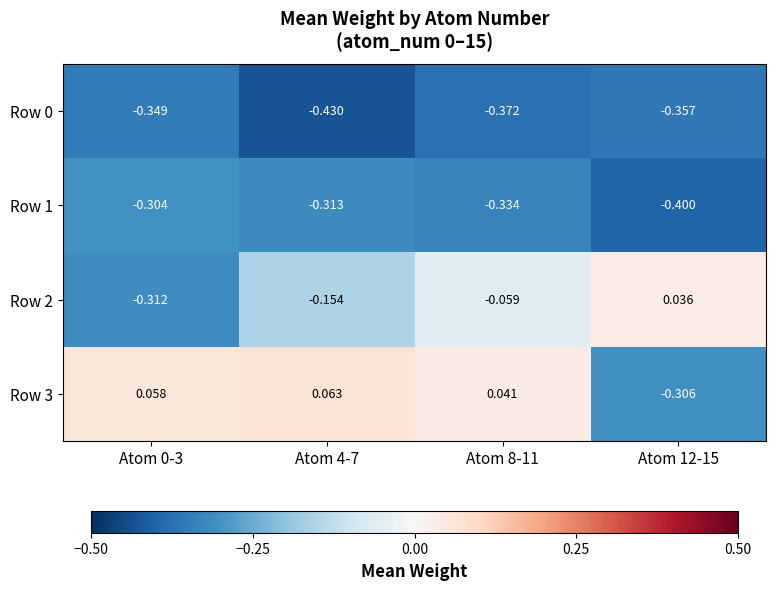

What is the difference between the highest and lowest values at Atom 8-11?

0.4